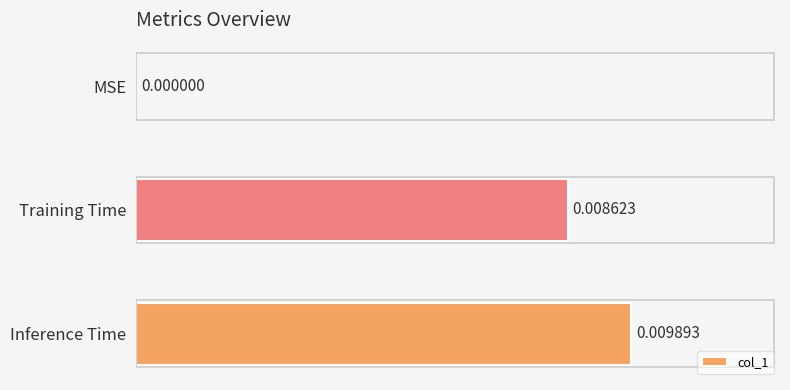

At which label is the value closest to 0?

MSE